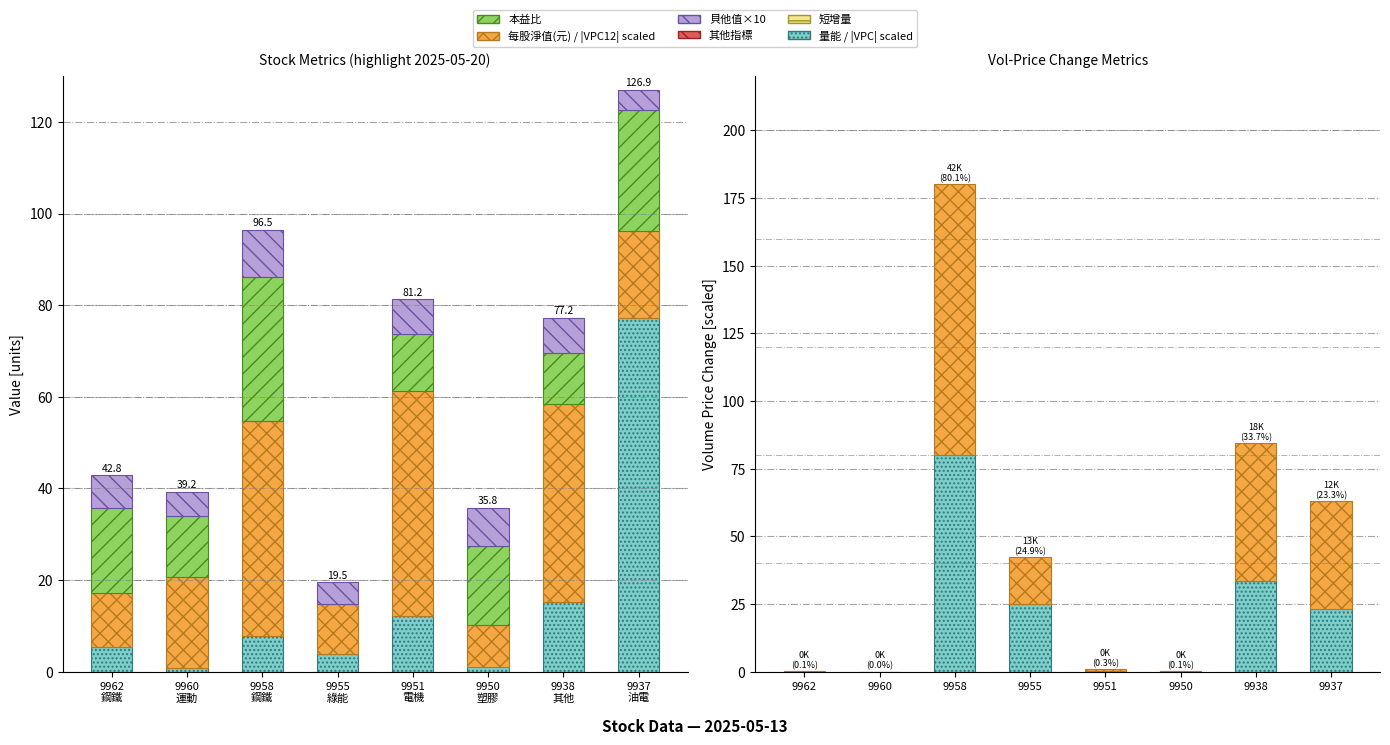

Reading right to left, what are all the values shown in this chart?

量能: 77.3	15.2	1.1	12.1	3.8	7.8	0.7	5.3
每股淨值(元): 19.0	43.3	9.1	49.1	11.1	46.9	20.0	11.9
本益比: 26.4	11.1	17.1	12.4	0.0	31.3	13.2	18.5
貝他值×10: 4.3	7.6	8.4	7.6	4.6	10.4	5.2	7.1
|VPC| scaled: 23.3	33.7	0.1	0.3	24.9	80.1	0.0	0.1
|VPC12| scaled: 39.7	50.7	0.1	0.5	17.5	100.0	0.0	0.0